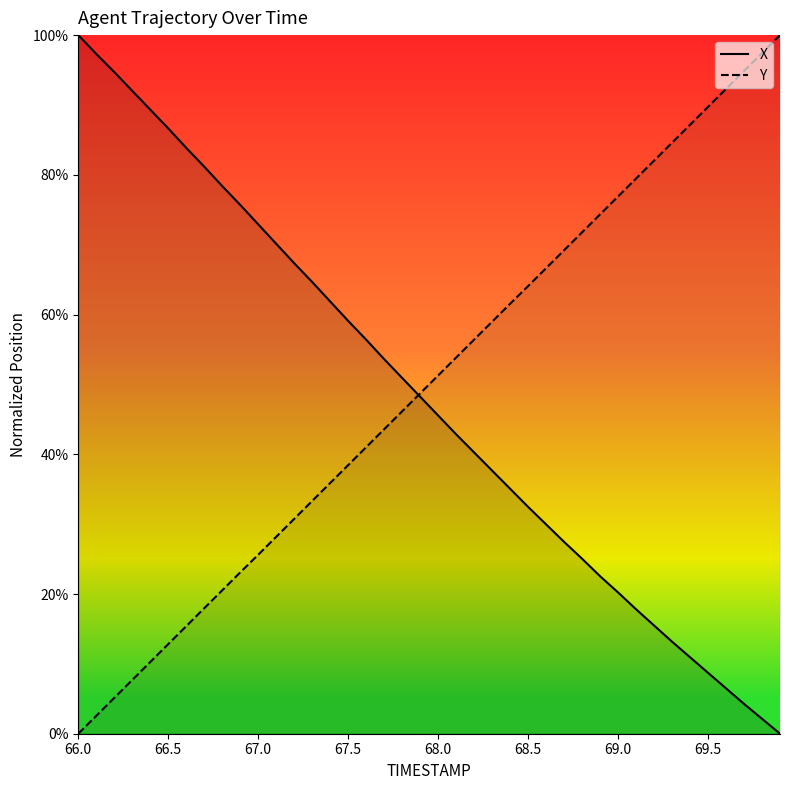

What is the maximum value shown in the chart?

100.0